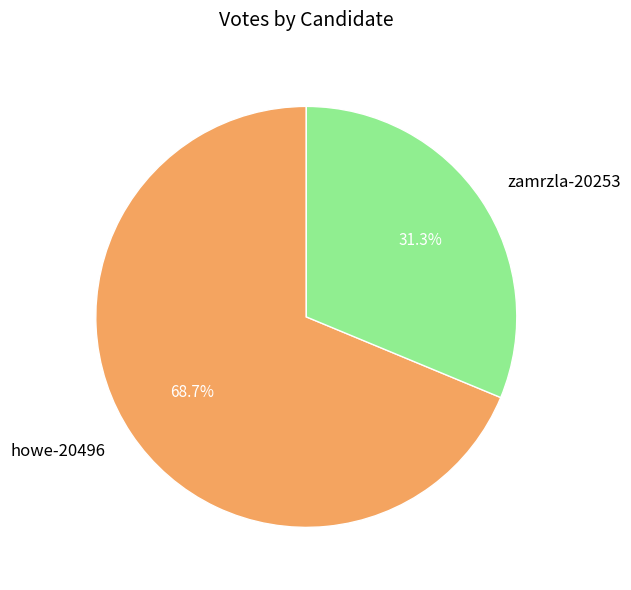

What is the largest slice in the pie chart?

howe-20496